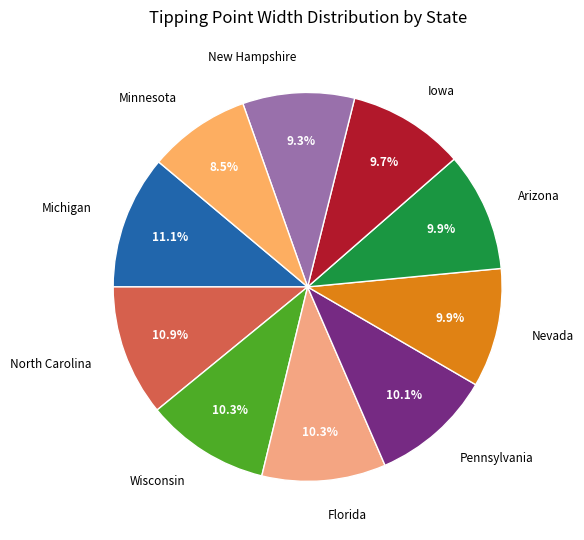

How many slices are in this pie chart?

10